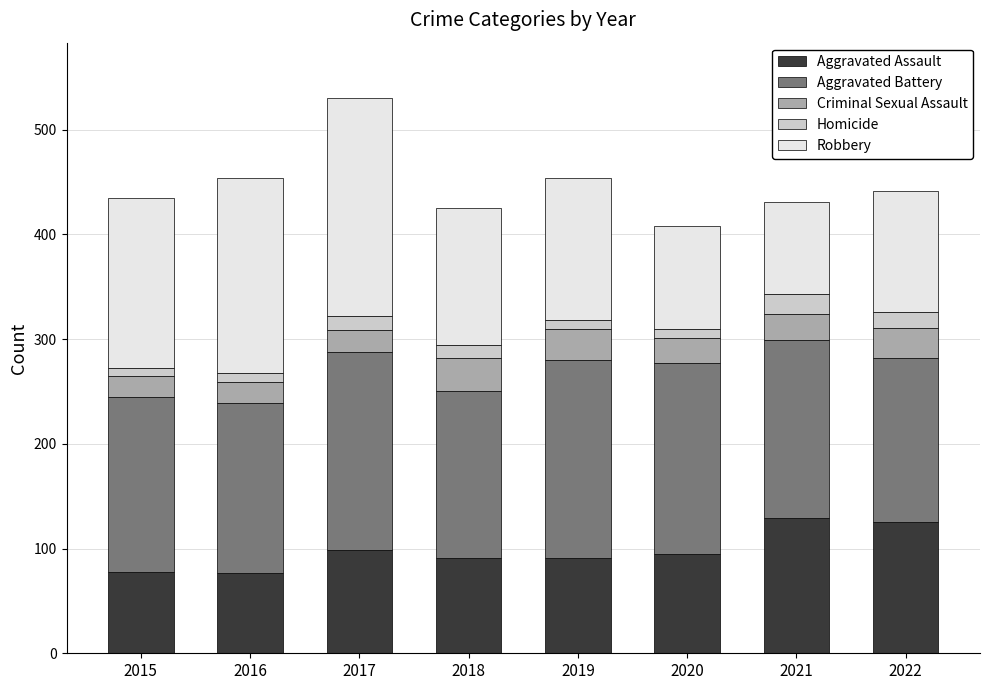

At which category is the sum across all series the highest?

2017